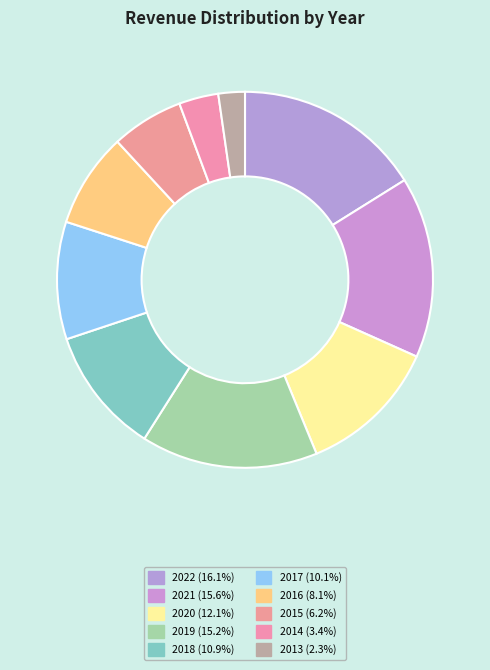

How many slices are in this pie chart?

10